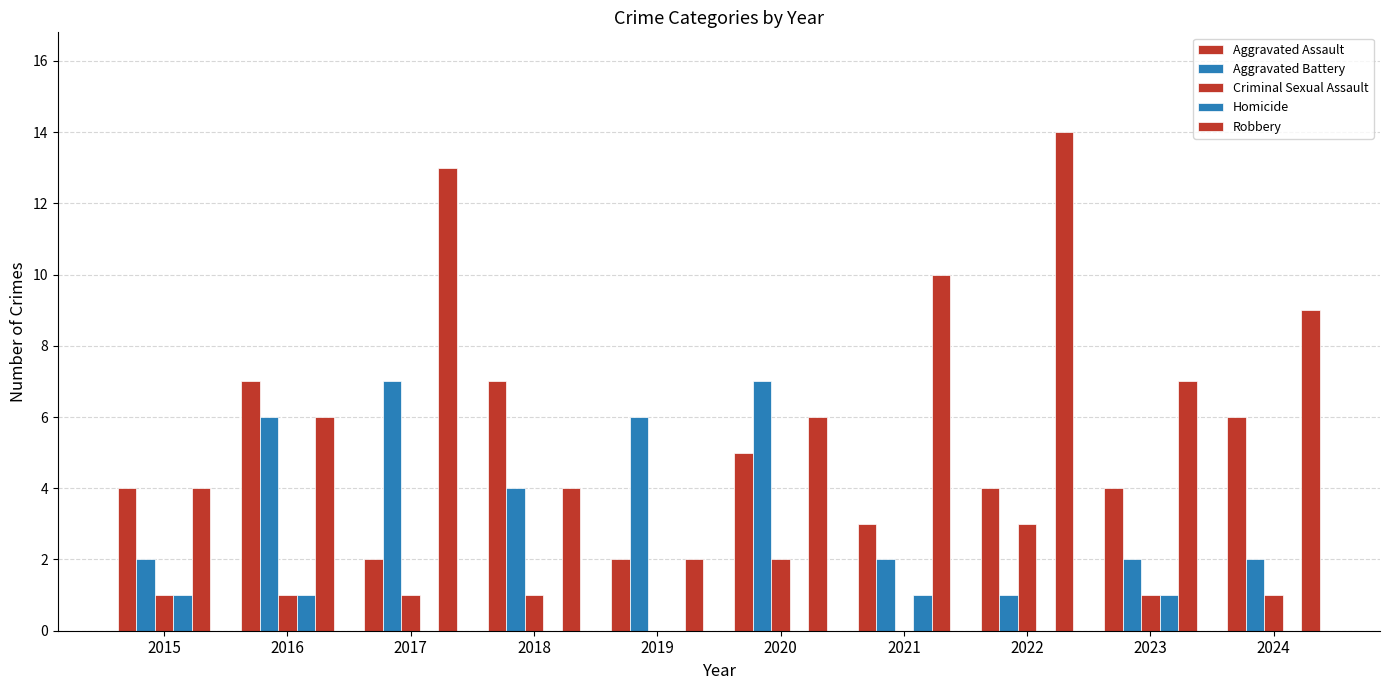

What is the value of the Aggravated Assault bar at the 8th from the left?

4